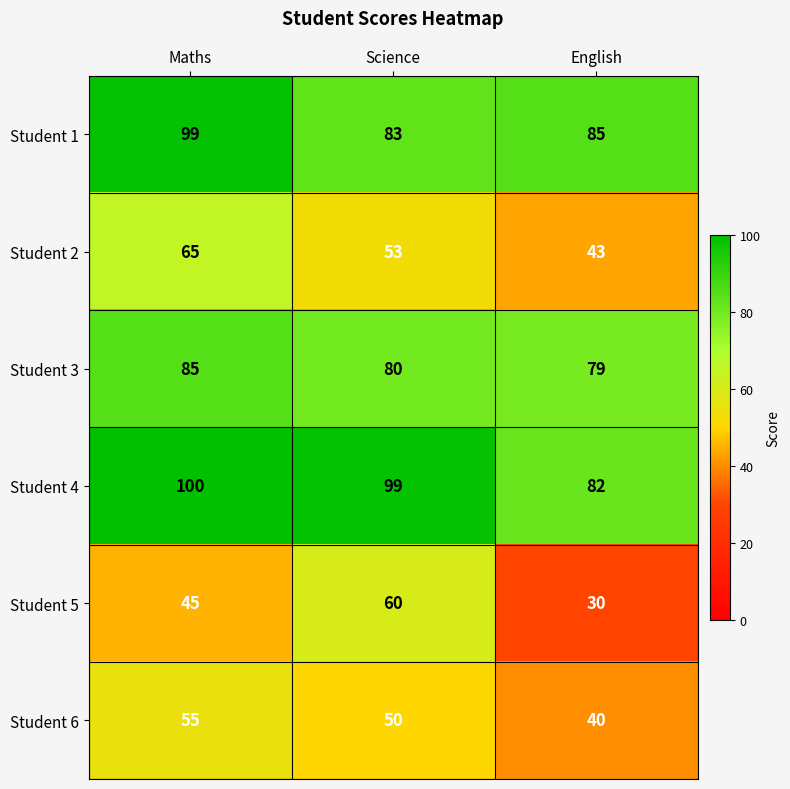

Between Science and English, which series saw the biggest shift?

Student 5